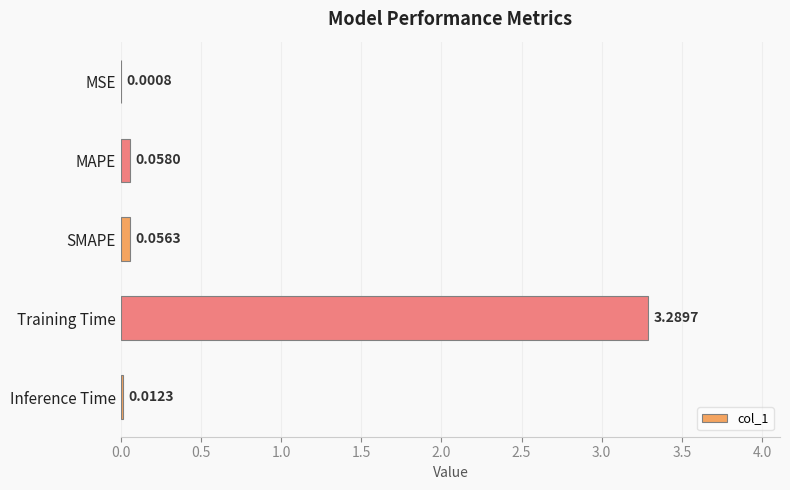

What is the sum of the values at Training Time and MAPE?

3.3